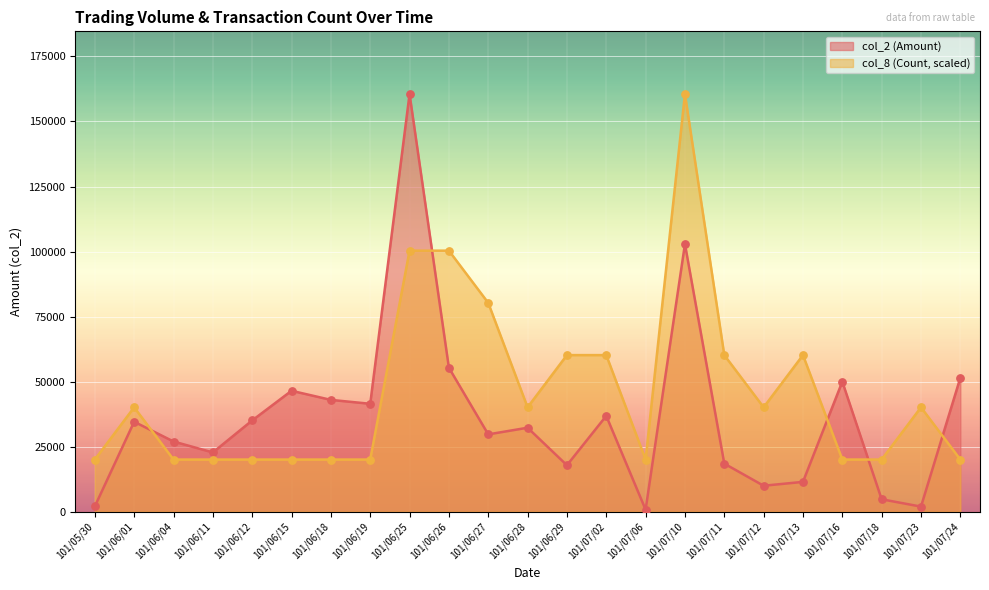

Which series has the widest spread of Y values?

col_2 (Amount)